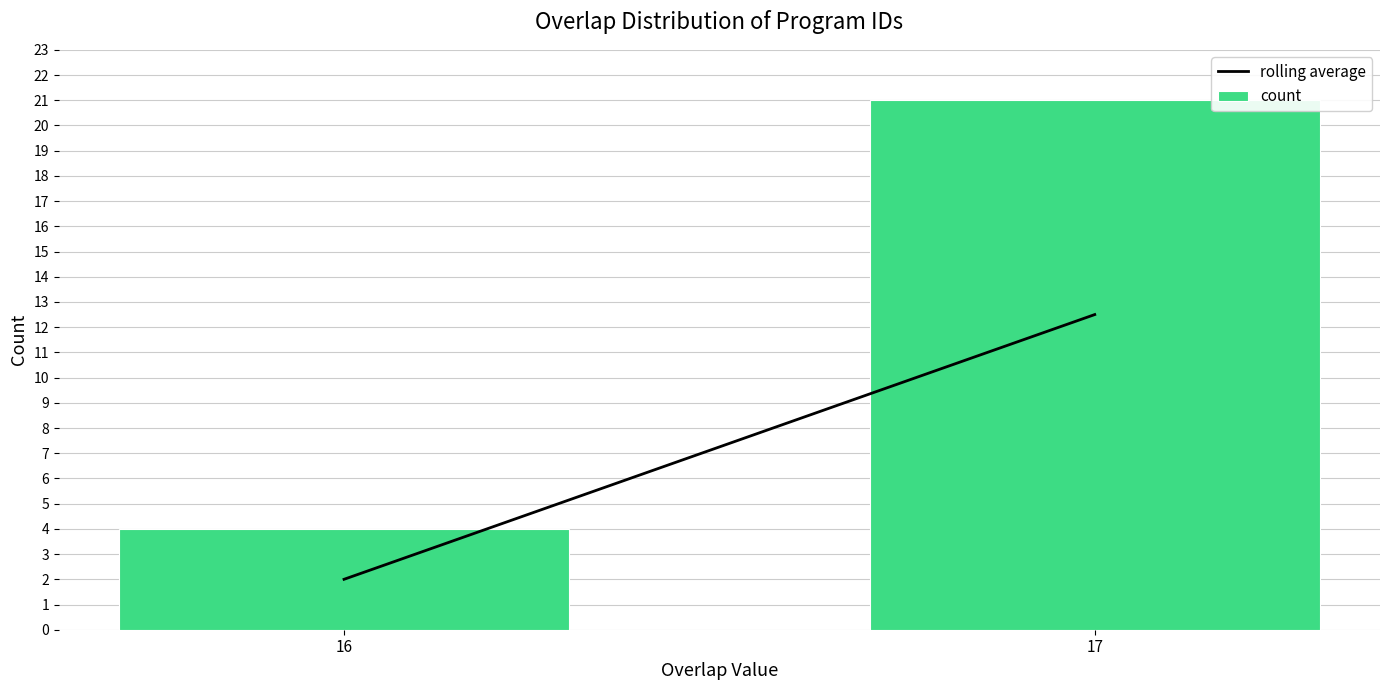

Reading left to right, extract all data points from this chart.

4	21